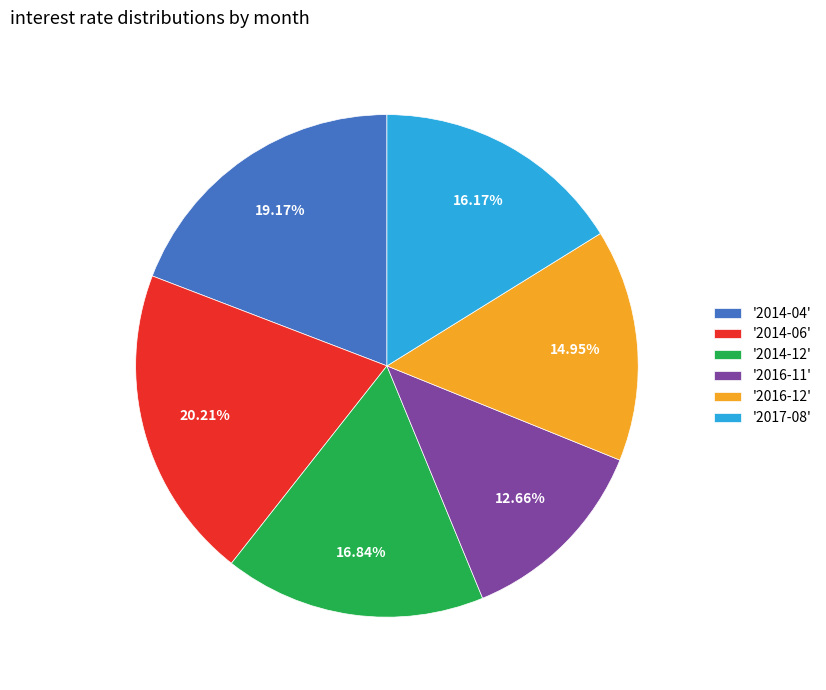

Do '2014-04' and '2017-08' together represent more than half of the pie?

No